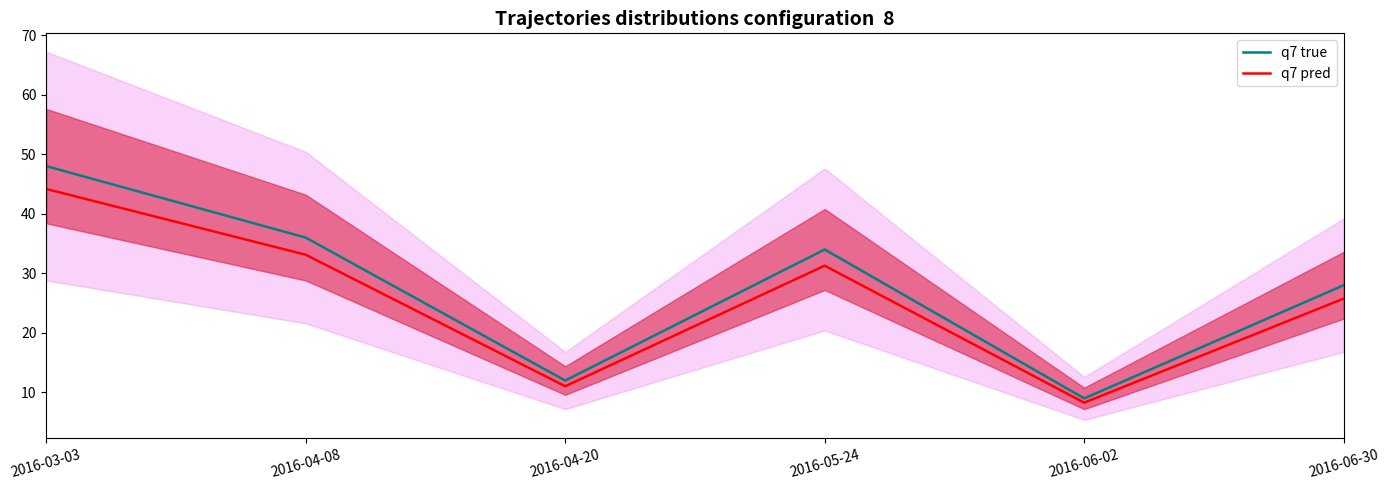

Read the q7 true value at 2016-05-24.

34.0